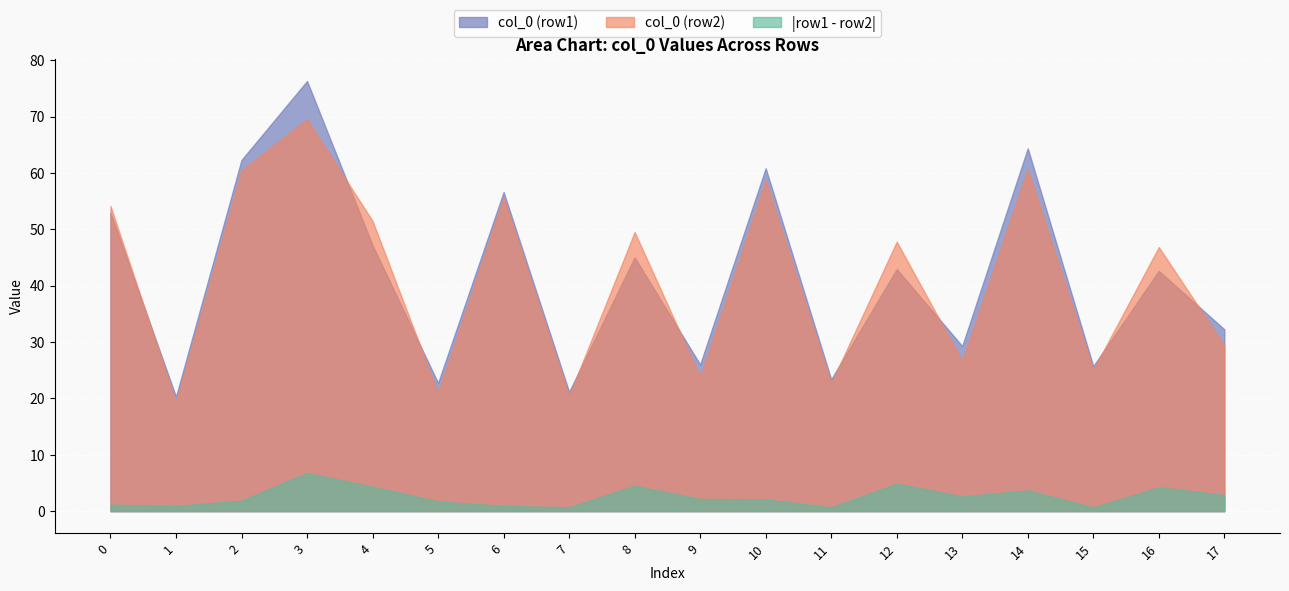

The value of Series A at 8 is 27.7. True or false?

False